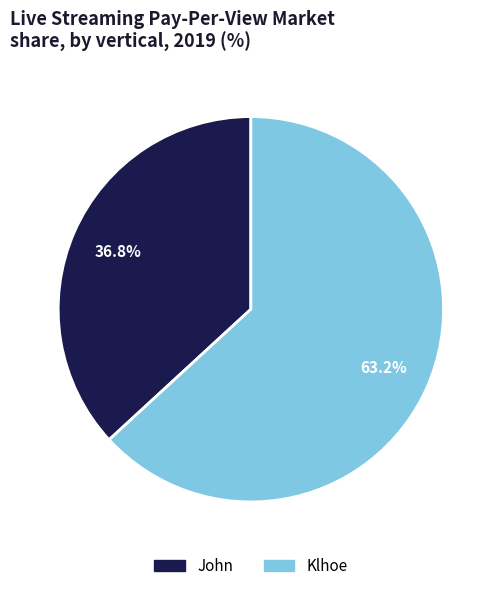

Count the number of slices in the pie.

2